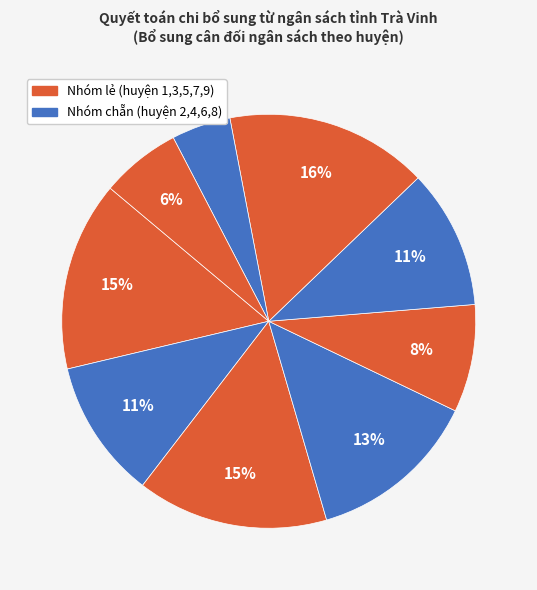

How many slices are in this pie chart?

9